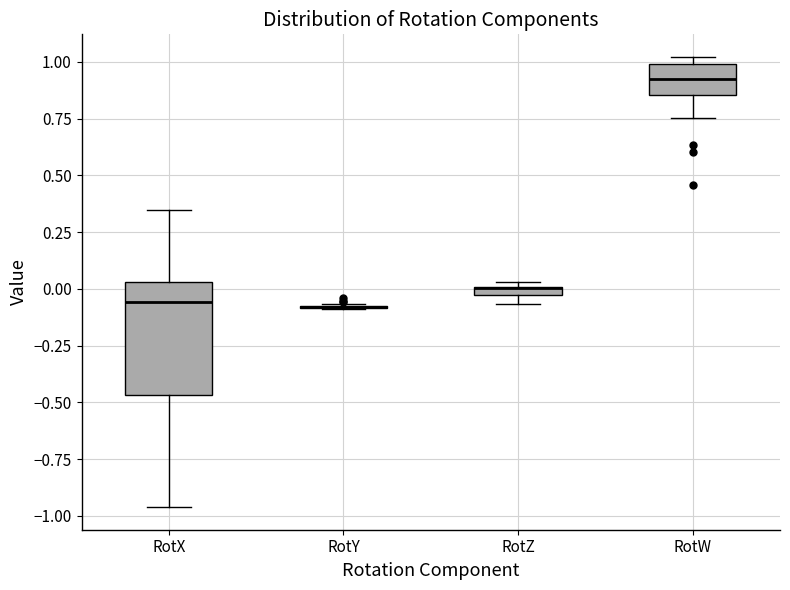

Which box is the tallest, from its lower edge to its upper edge?

RotX